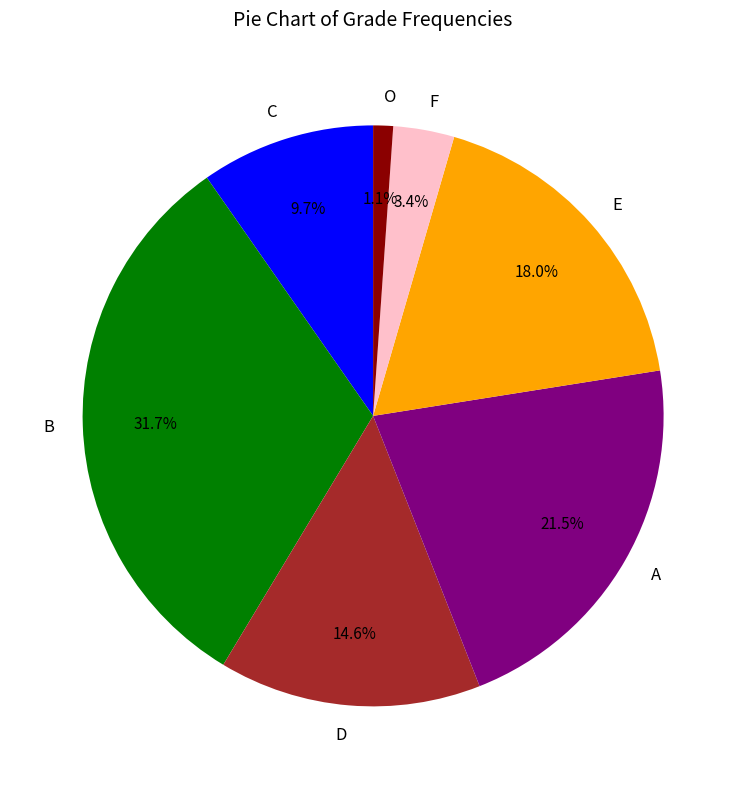

How many slices are in this pie chart?

7